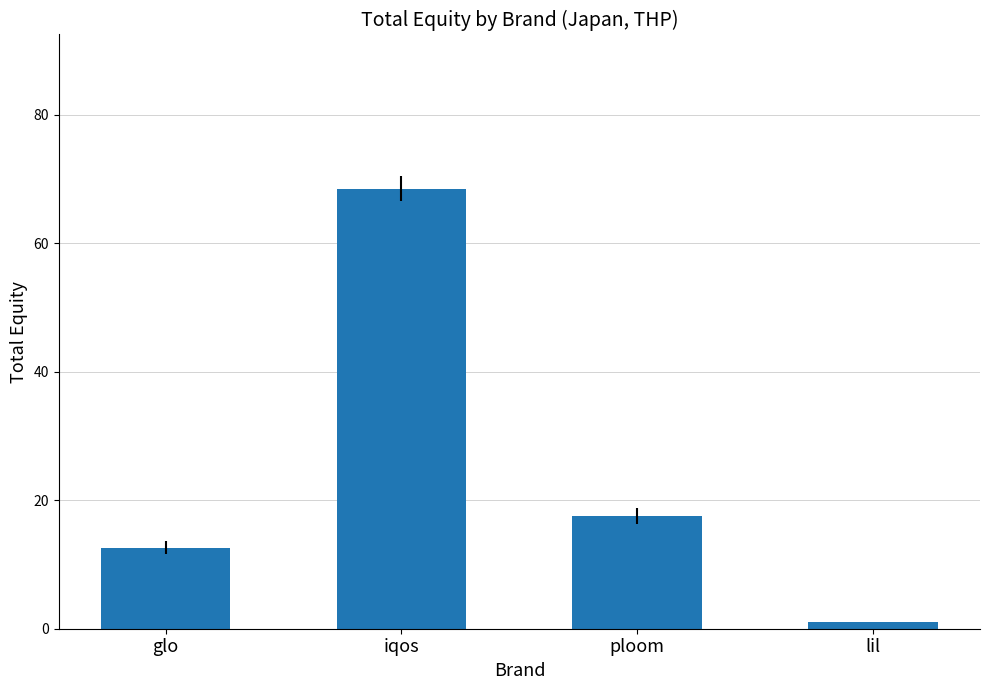

What is the change in value from glo to ploom?

+5.0